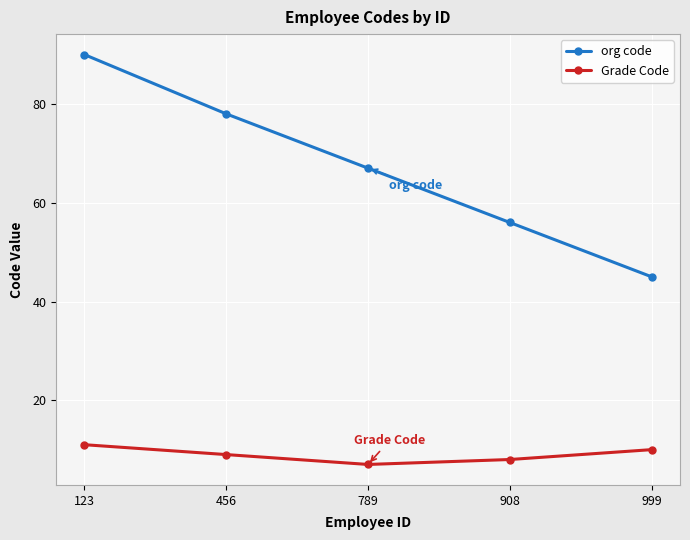

The org code series shows 78 at 456. True or false?

True